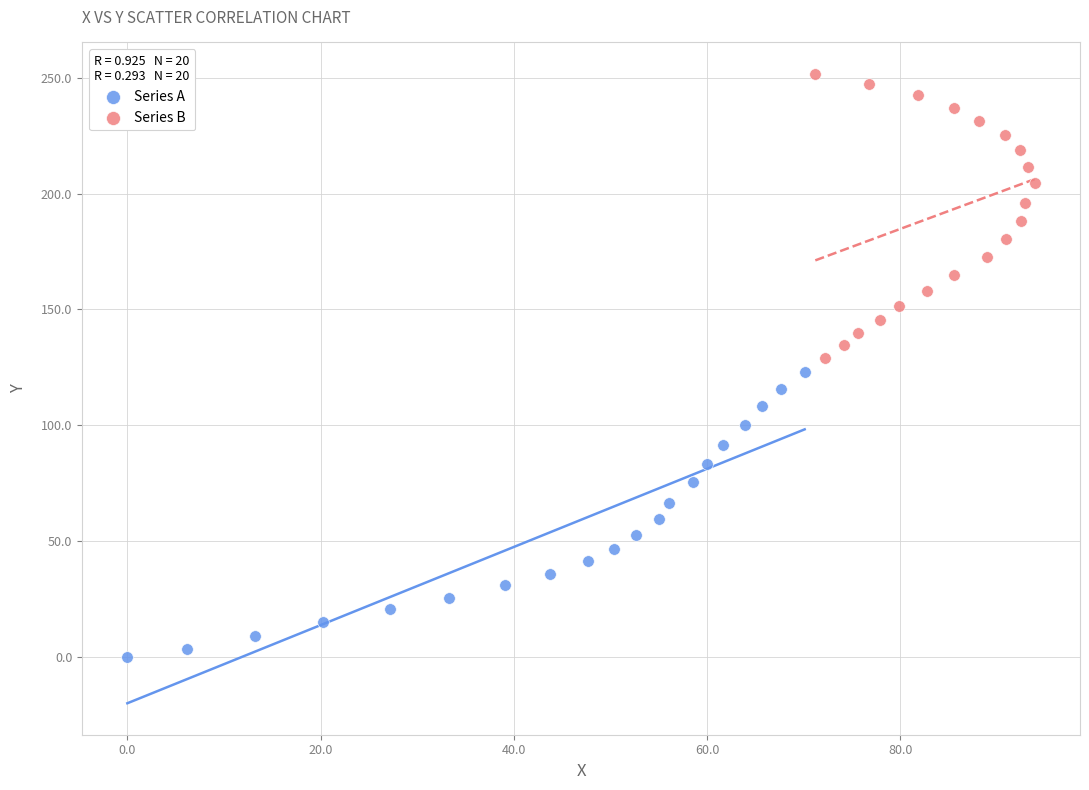

Which series contains the highest Y value?

Series B